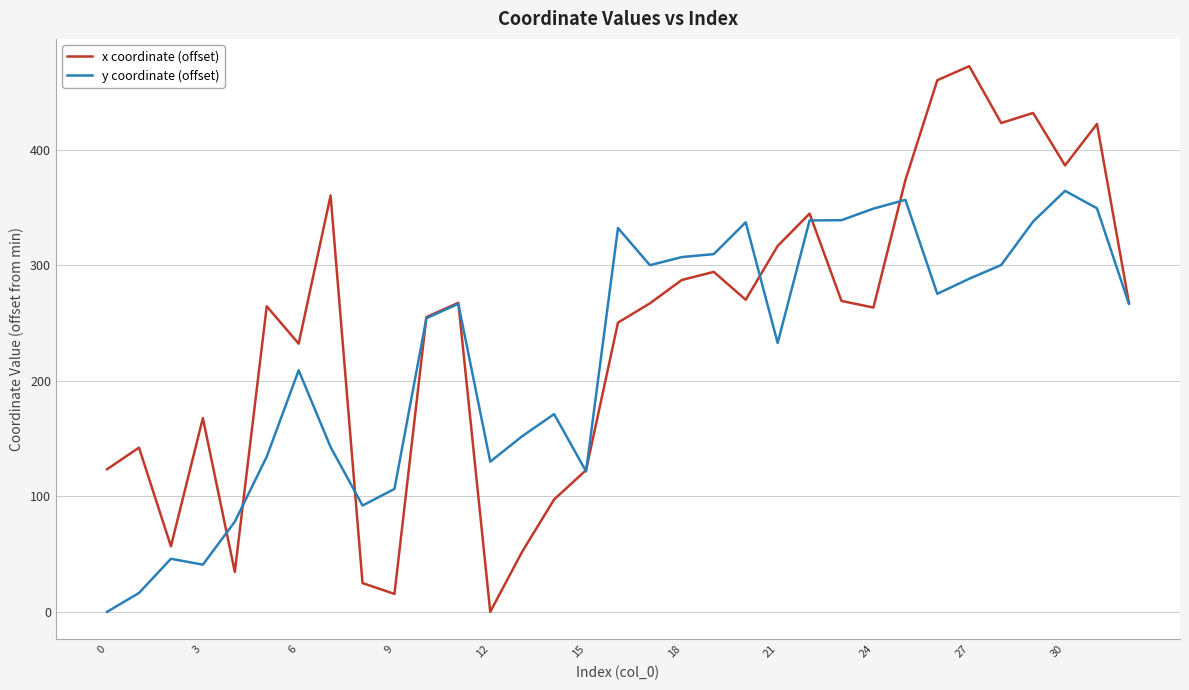

Rank the series by their maximum value, from lowest to highest.

y coordinate (offset), x coordinate (offset)